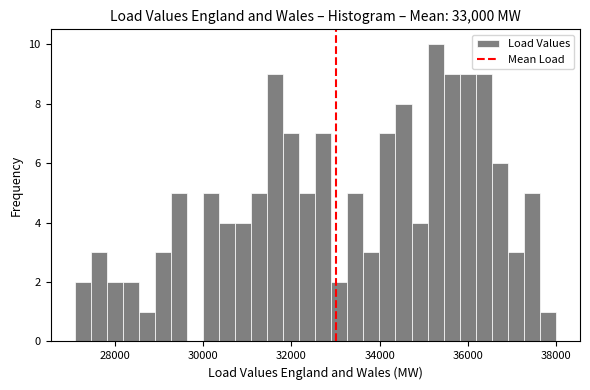

Around what value on the x-axis is the tallest bar? Give the approximate position of its centre, as read against the axis.

35200